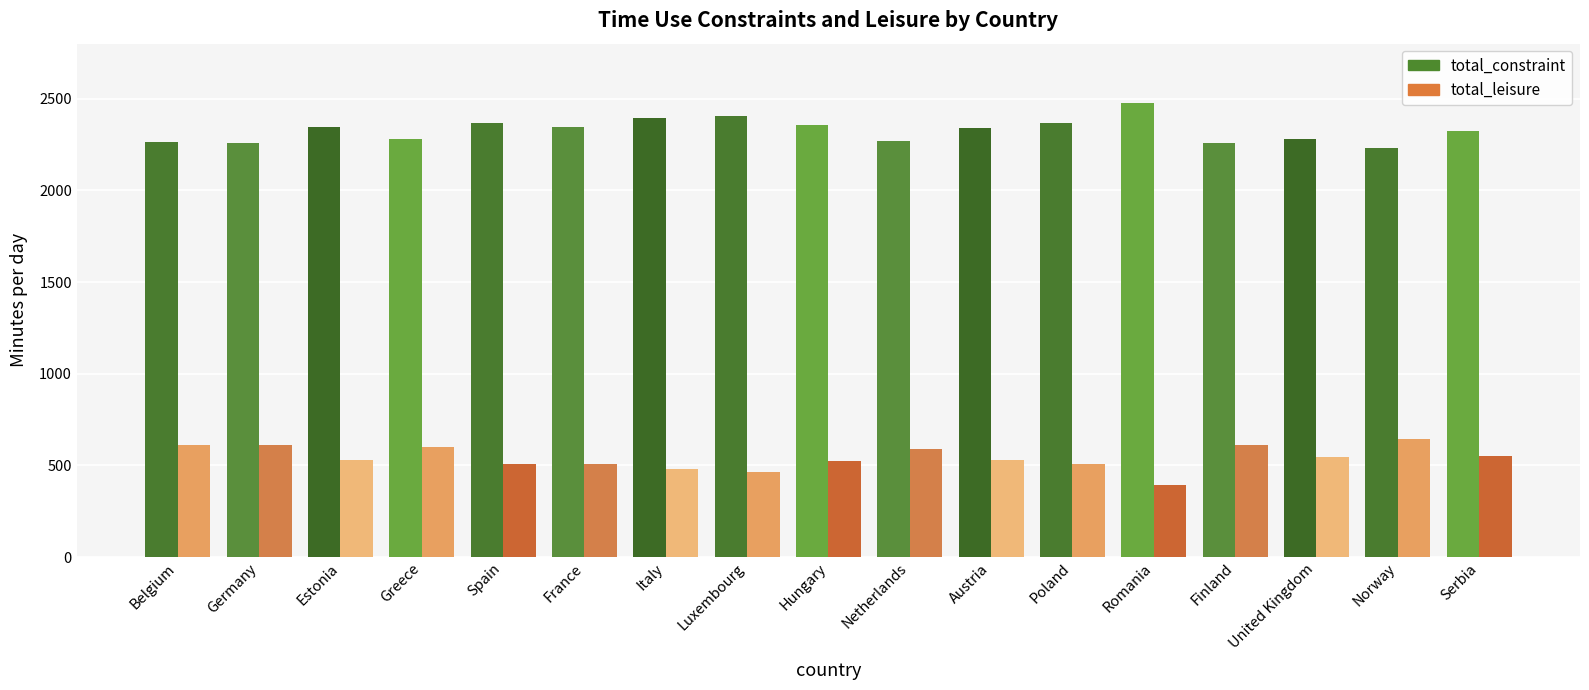

The total_leisure series shows 510 at Poland. True or false?

True